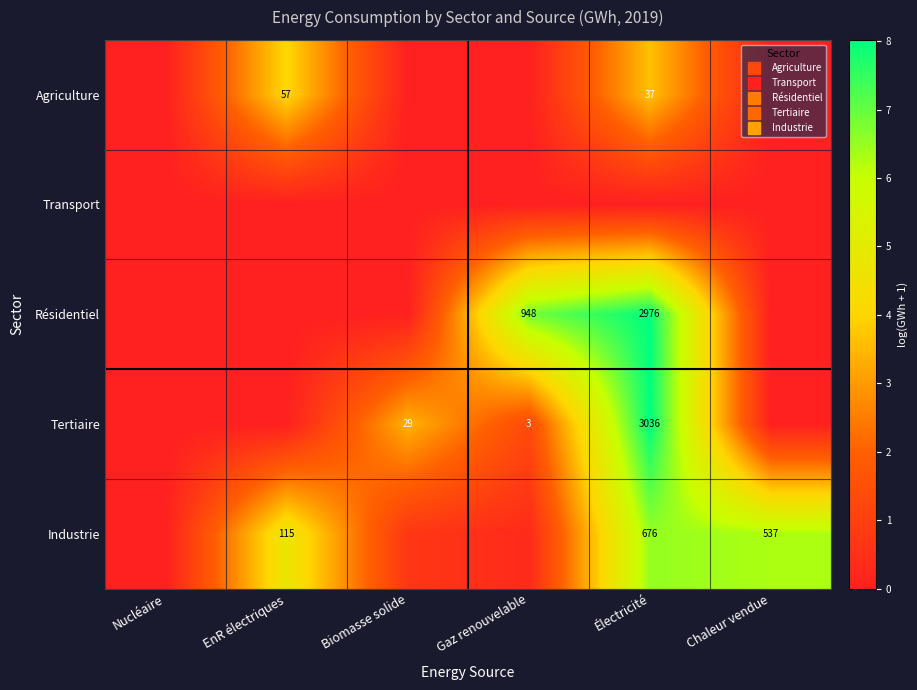

At how many categories does at least one series exceed 0?

5